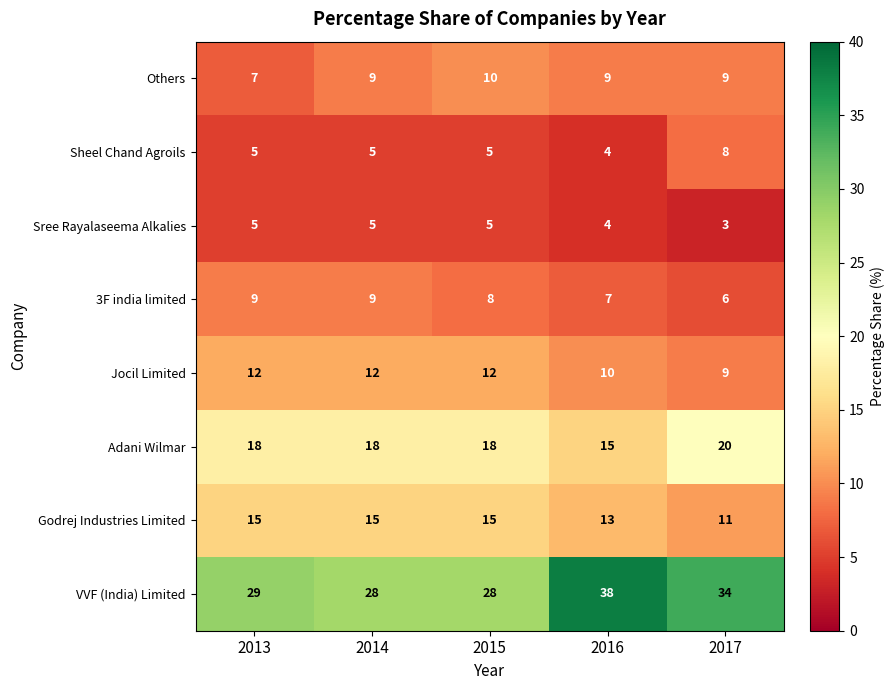

Which series has the largest range (max minus min)?

VVF (India) Limited